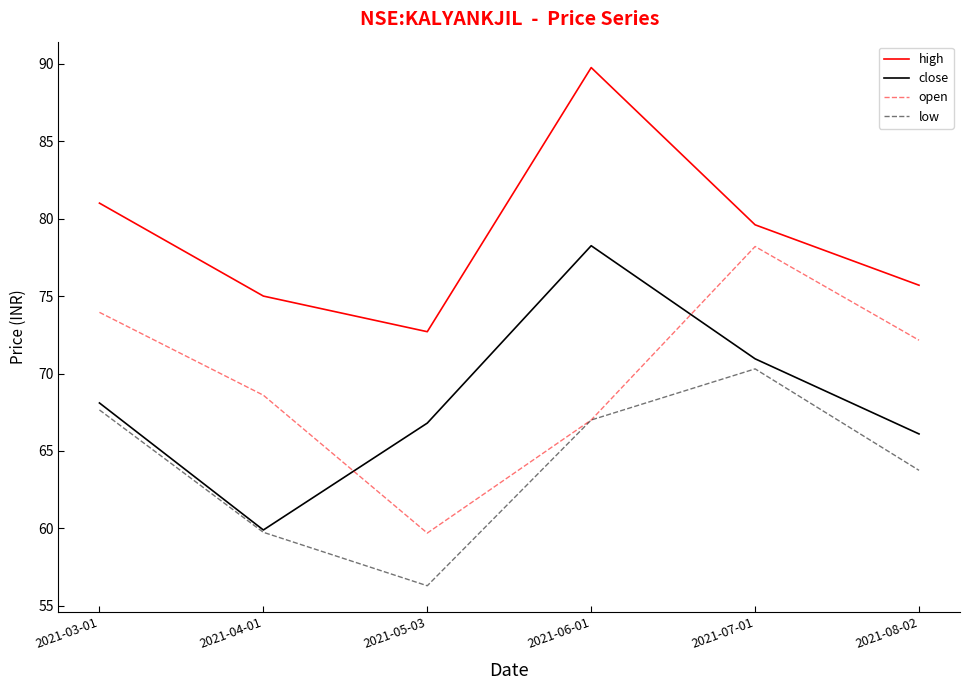

How many distinct data groups are displayed?

4